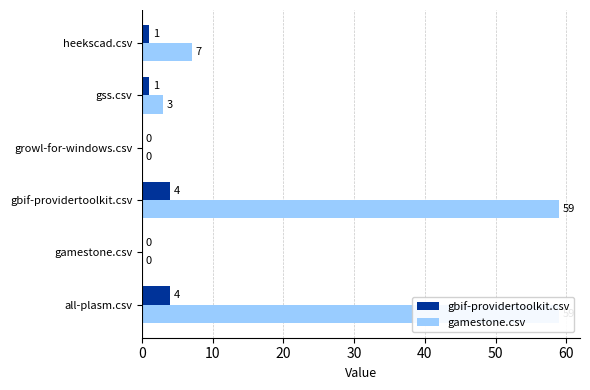

Which series has the widest spread of values?

gamestone.csv